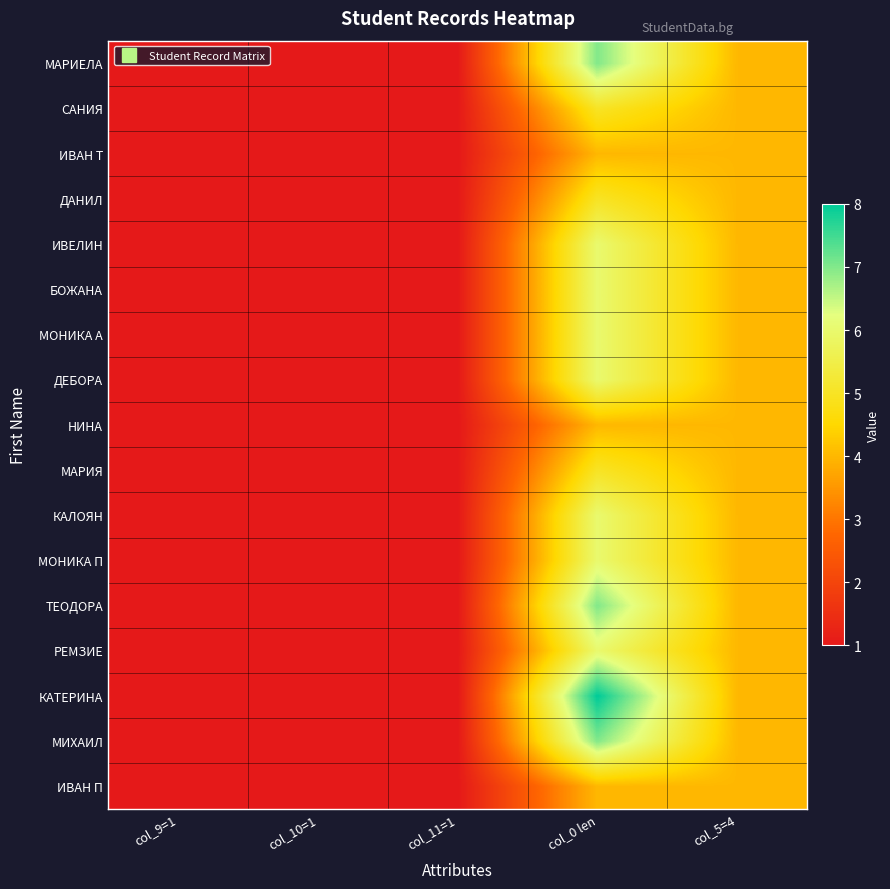

Reading right to left, transcribe all the data shown in this chart.

МАРИЕЛА: col_5=4=4	col_0 len=7	col_11=1=1	col_10=1=1	col_9=1=1
САНИЯ: col_5=4=4	col_0 len=5	col_11=1=1	col_10=1=1	col_9=1=1
ИВАН Т: col_5=4=4	col_0 len=4	col_11=1=1	col_10=1=1	col_9=1=1
ДАНИЛ: col_5=4=4	col_0 len=5	col_11=1=1	col_10=1=1	col_9=1=1
ИВЕЛИН: col_5=4=4	col_0 len=6	col_11=1=1	col_10=1=1	col_9=1=1
БОЖАНА: col_5=4=4	col_0 len=6	col_11=1=1	col_10=1=1	col_9=1=1
МОНИКА А: col_5=4=4	col_0 len=6	col_11=1=1	col_10=1=1	col_9=1=1
ДЕБОРА: col_5=4=4	col_0 len=6	col_11=1=1	col_10=1=1	col_9=1=1
НИНА: col_5=4=4	col_0 len=4	col_11=1=1	col_10=1=1	col_9=1=1
МАРИЯ: col_5=4=4	col_0 len=5	col_11=1=1	col_10=1=1	col_9=1=1
КАЛОЯН: col_5=4=4	col_0 len=6	col_11=1=1	col_10=1=1	col_9=1=1
МОНИКА П: col_5=4=4	col_0 len=6	col_11=1=1	col_10=1=1	col_9=1=1
ТЕОДОРА: col_5=4=4	col_0 len=7	col_11=1=1	col_10=1=1	col_9=1=1
РЕМЗИЕ: col_5=4=4	col_0 len=6	col_11=1=1	col_10=1=1	col_9=1=1
КАТЕРИНА: col_5=4=4	col_0 len=8	col_11=1=1	col_10=1=1	col_9=1=1
МИХАИЛ: col_5=4=4	col_0 len=7	col_11=1=1	col_10=1=1	col_9=1=1
ИВАН П: col_5=4=4	col_0 len=4	col_11=1=1	col_10=1=1	col_9=1=1